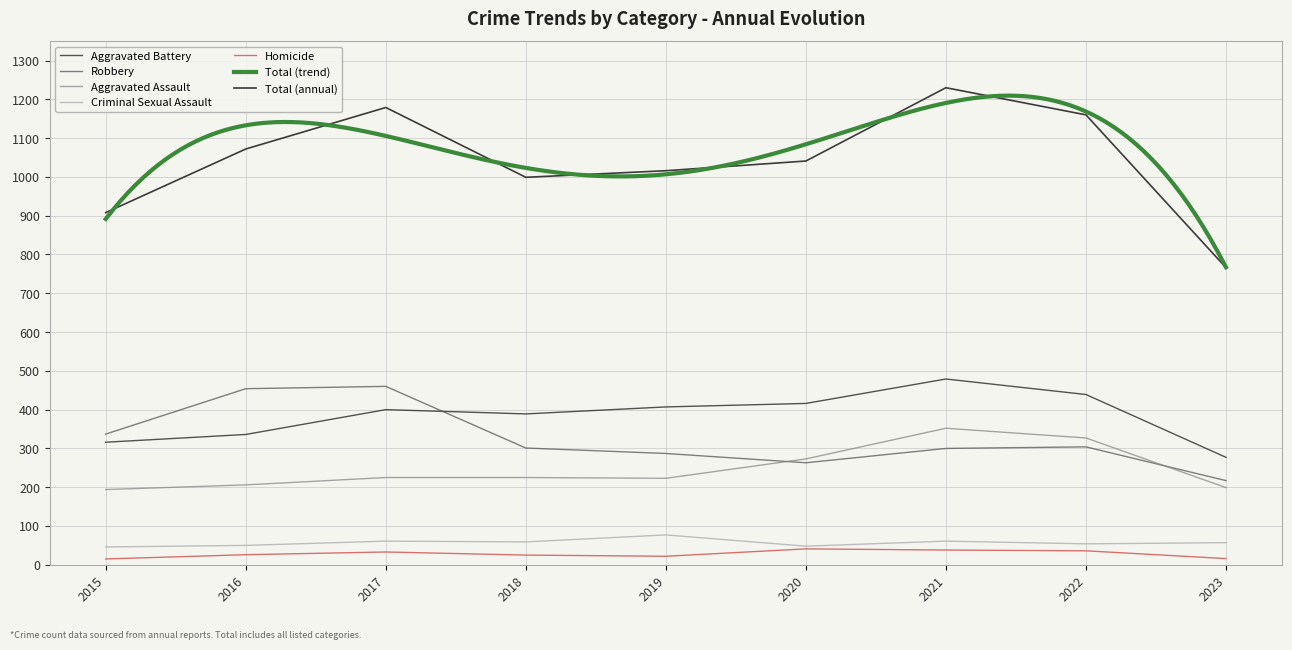

Reading left to right, transcribe all the data shown in this chart.

Aggravated Assault: 2015=194	2016=206	2017=225	2018=225	2019=223	2020=273	2021=352	2022=327	2023=199
Aggravated Battery: 2015=316	2016=336	2017=400	2018=389	2019=407	2020=416	2021=479	2022=439	2023=277
Criminal Sexual Assault: 2015=46	2016=50	2017=61	2018=59	2019=77	2020=48	2021=61	2022=54	2023=57
Homicide: 2015=15	2016=26	2017=33	2018=25	2019=22	2020=41	2021=38	2022=36	2023=16
Robbery: 2015=337	2016=454	2017=460	2018=301	2019=287	2020=263	2021=300	2022=304	2023=217
Total: 2015=908	2016=1072	2017=1179	2018=999	2019=1016	2020=1041	2021=1230	2022=1160	2023=766